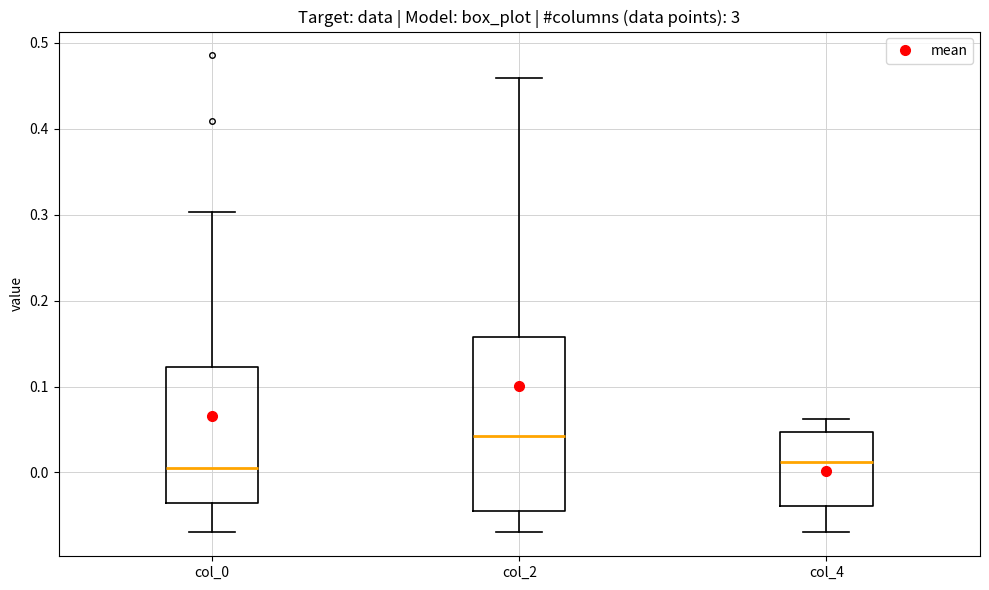

Reading left to right, transcribe this box plot: for each box, give where its median line is, the range the box spans, and where its two whiskers end, as read against the y-axis. The values are not printed on the chart, so give them approximately, as read against the axis.

col_0: median 0.01, box -0.03 to 0.12, whiskers -0.07 to 0.30
col_2: median 0.04, box -0.04 to 0.16, whiskers -0.07 to 0.46
col_4: median 0.01, box -0.04 to 0.05, whiskers -0.07 to 0.06